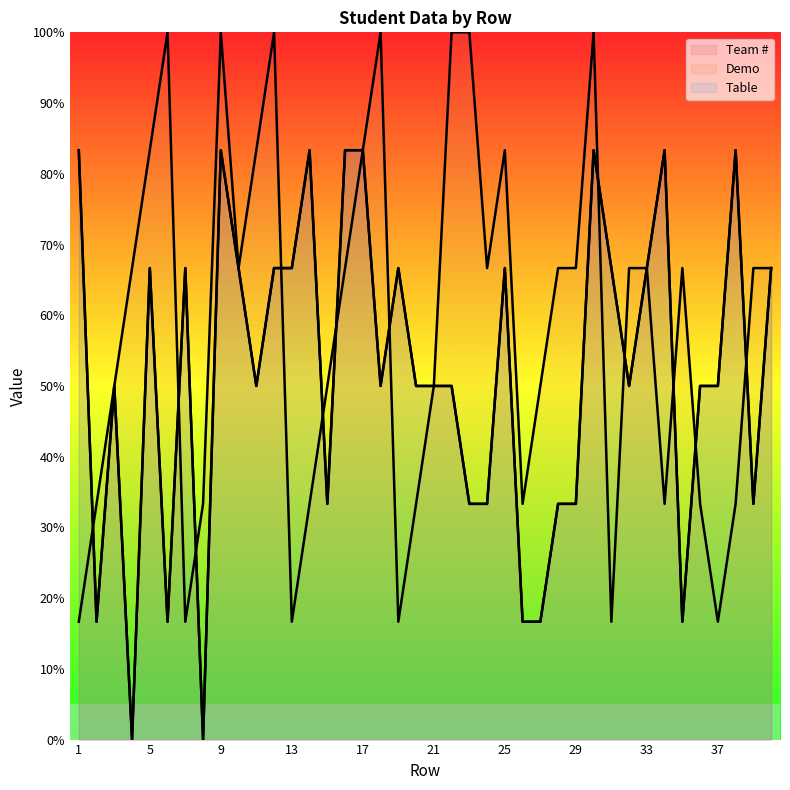

Does the chart display data point markers on the line(s)?

No